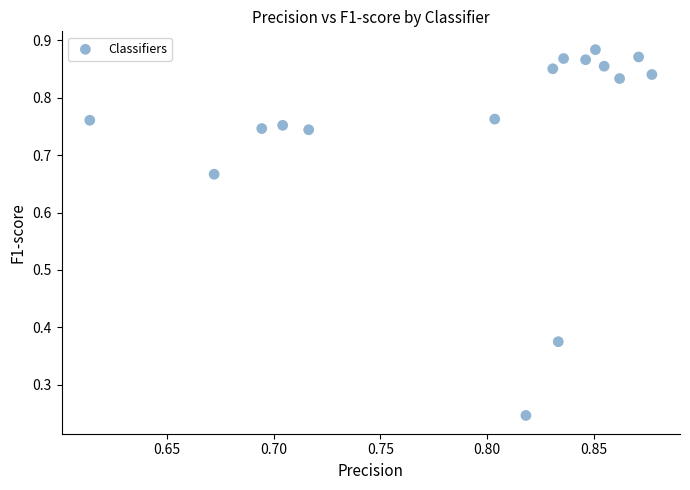

What is the range of X values (max minus min)?

0.3